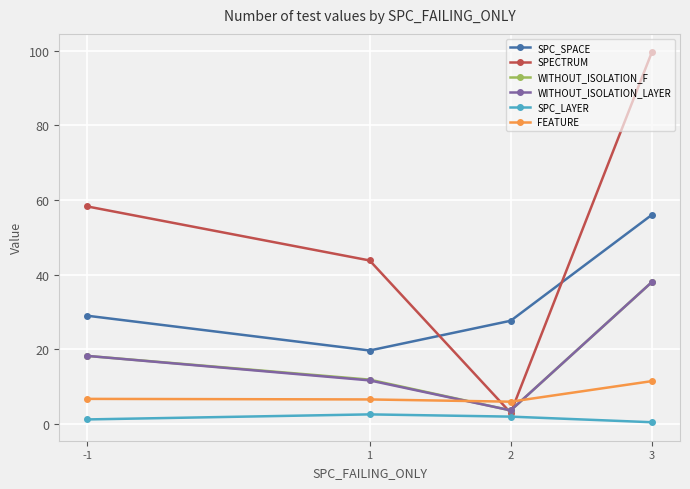

True or false: SPC_SPACE and WITHOUT_ISOLATION_LAYER cross at least once.

False